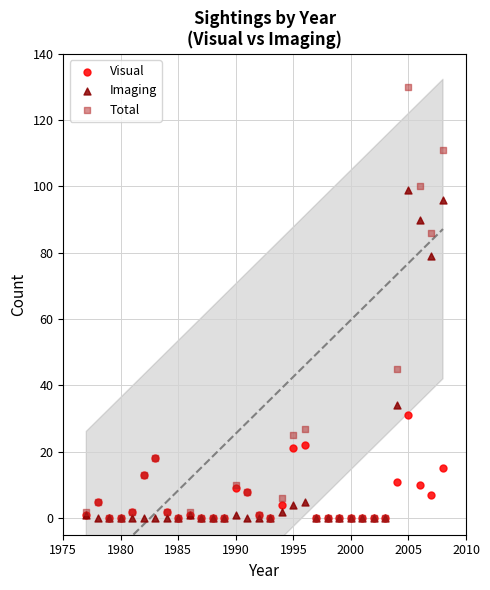

Across all series, what Y value is closest to 65?

79